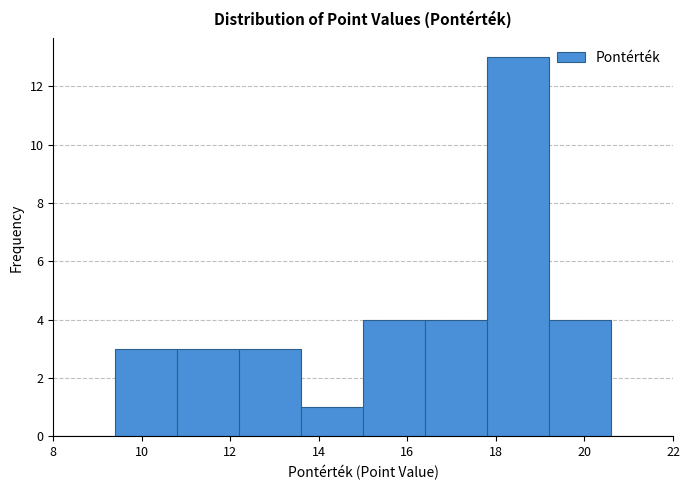

Reading left to right, transcribe this chart: for each bar, give the range it covers on the x-axis and its height. The values are not printed on the chart, so give them approximately, as read against the axis.

8.0 to 9.4: 0
9.4 to 10.8: 3
10.8 to 12.2: 3
12.2 to 13.6: 3
13.6 to 15.0: 1
15.0 to 16.4: 4
16.4 to 17.8: 4
17.8 to 19.2: 13
19.2 to 20.6: 4
20.6 to 22.0: 0